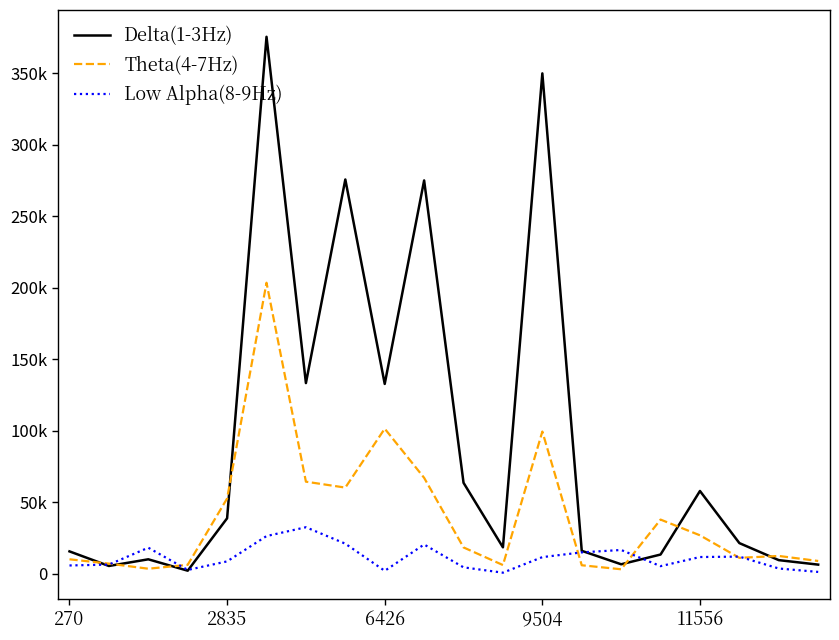

Where is Delta(1-3Hz) nearest to the value 188940?

6